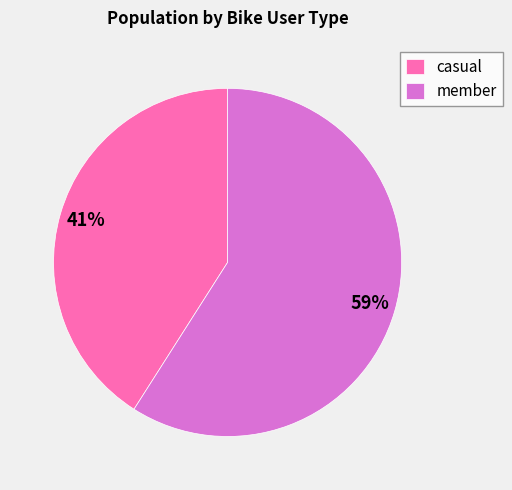

Combined, do casual and member account for over 50%?

Yes